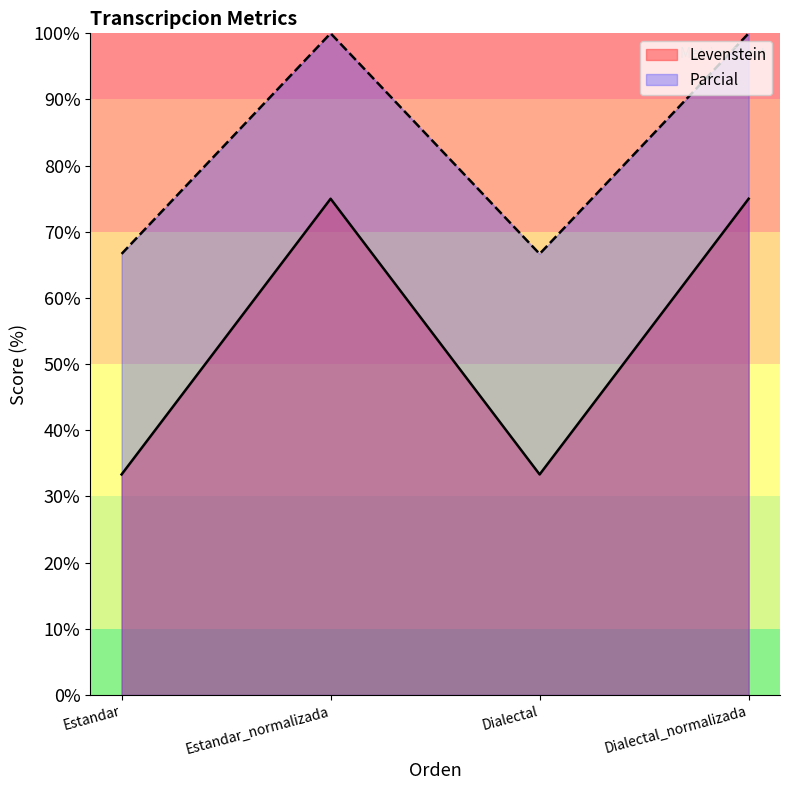

How many interior local peaks does the Levenstein series have?

1